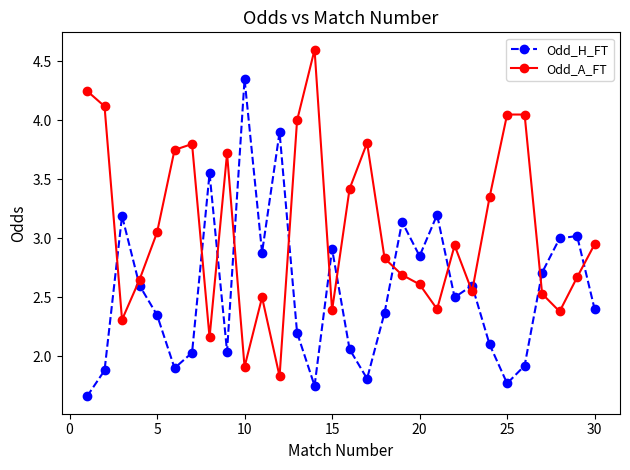

Which series has the largest total across all categories?

Odd_A_FT